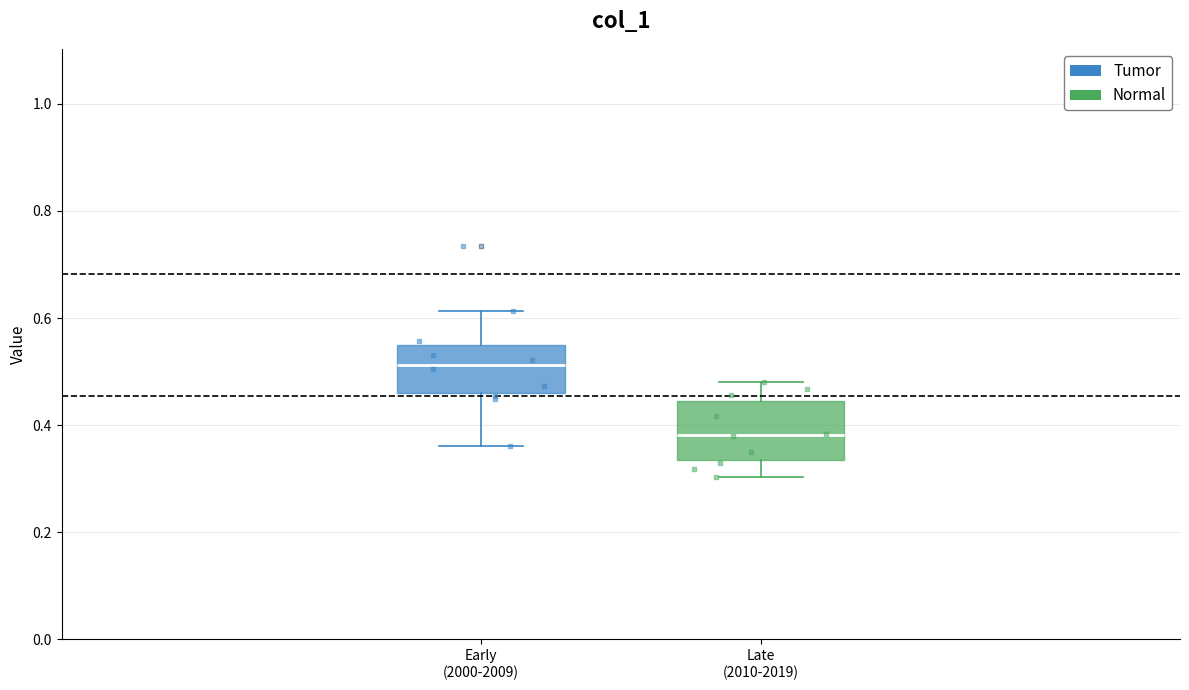

Reading left to right, transcribe this box plot: for each box, give where its median line is, the range the box spans, and where its two whiskers end, as read against the y-axis. The values are not printed on the chart, so give them approximately, as read against the axis.

Early (2000-2009): median 0.52, box 0.46 to 0.56, whiskers 0.36 to 0.62
Late (2010-2019): median 0.38, box 0.34 to 0.44, whiskers 0.30 to 0.48